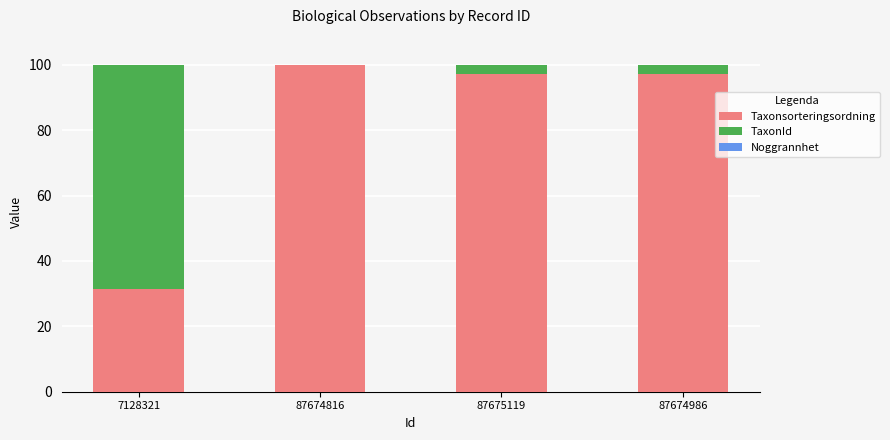

What is the highest value of the Taxonsorteringsordning series?

99.9